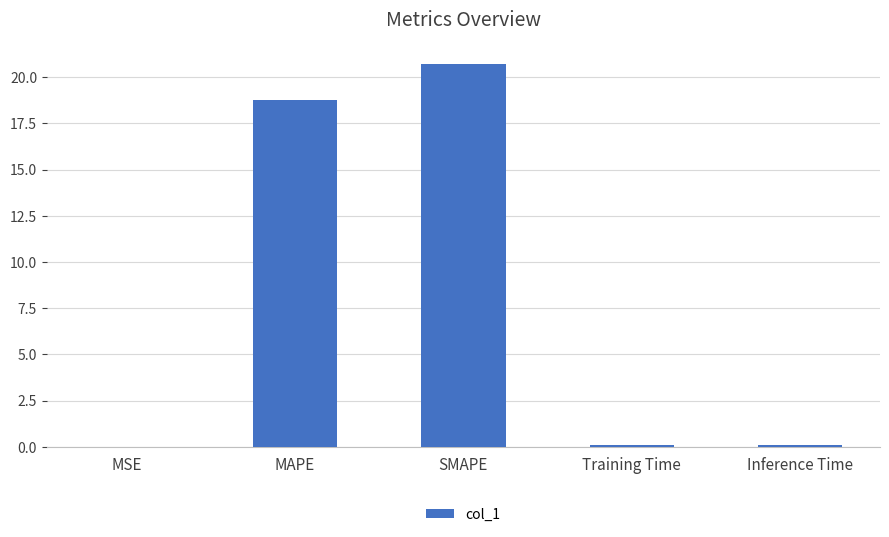

Where is the data nearest to the value 10?

MAPE